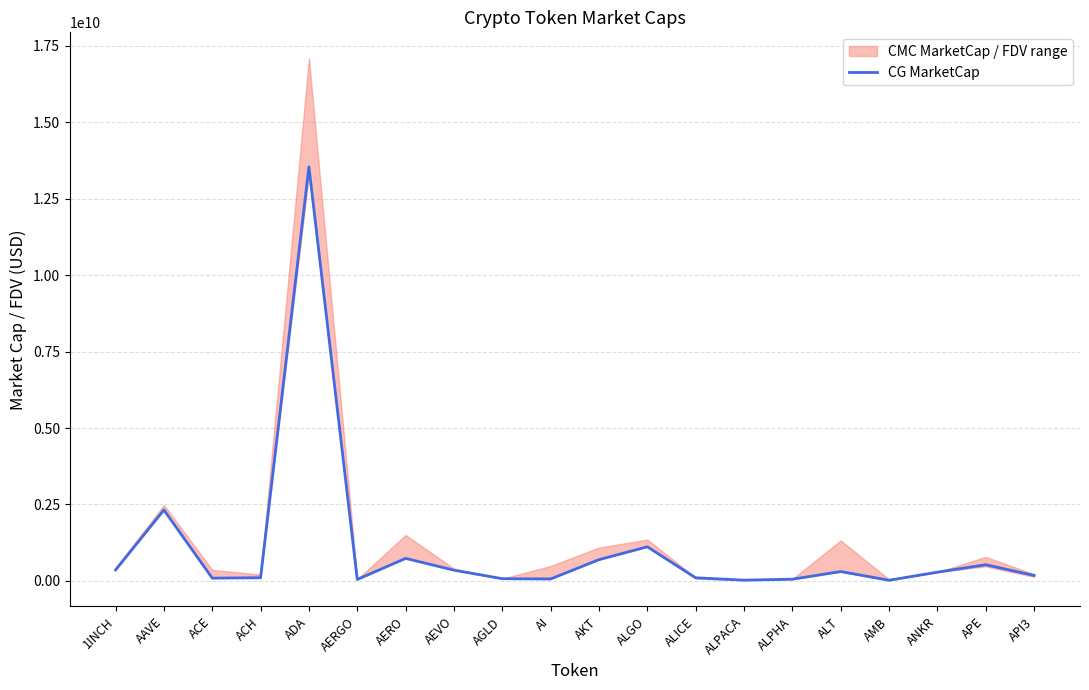

Rank the categories by value from lowest to highest.

AMB, ALPACA, AERGO, ALPHA, AI, AGLD, ACE, ALICE, ACH, API3, ANKR, ALT, AEVO, 1INCH, APE, AKT, AERO, ALGO, AAVE, ADA